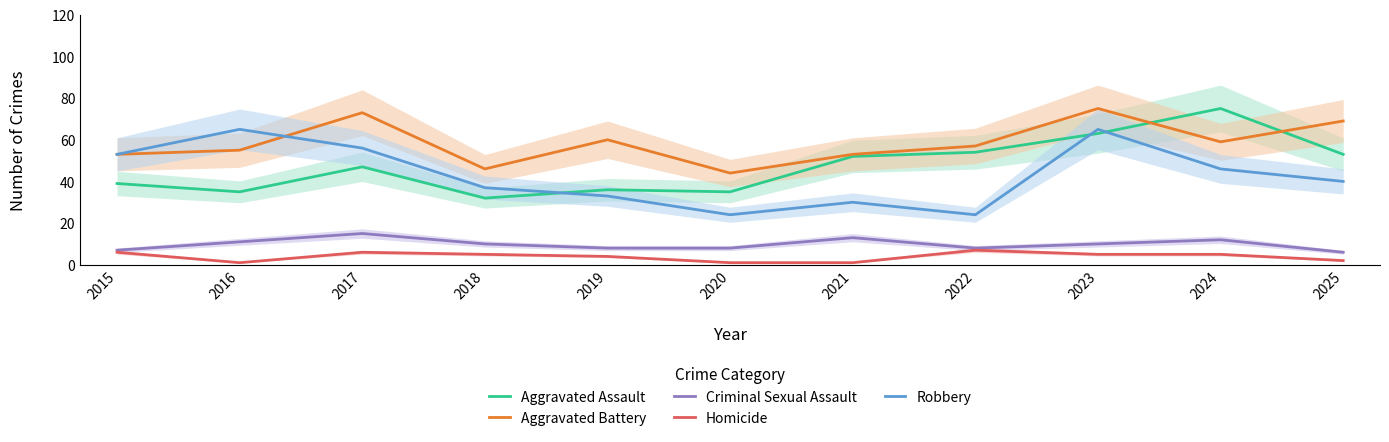

At which label does Aggravated Battery first exceed 57?

2017